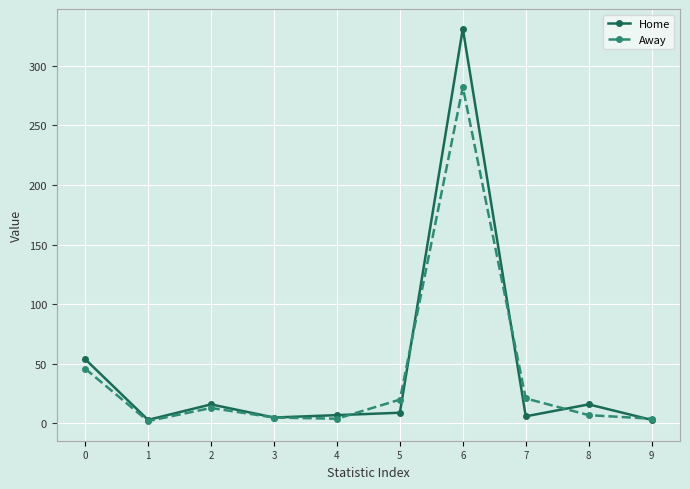

Is the value of Away at 0 greater than the value of Home at 9?

Yes